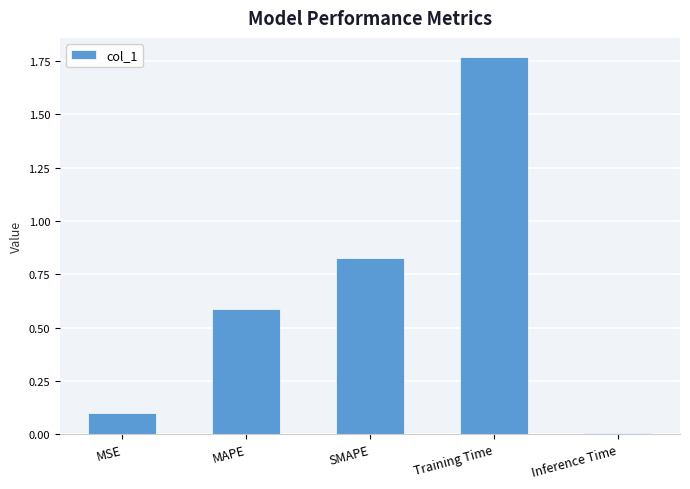

The value at MSE is 0.1. True or false?

True